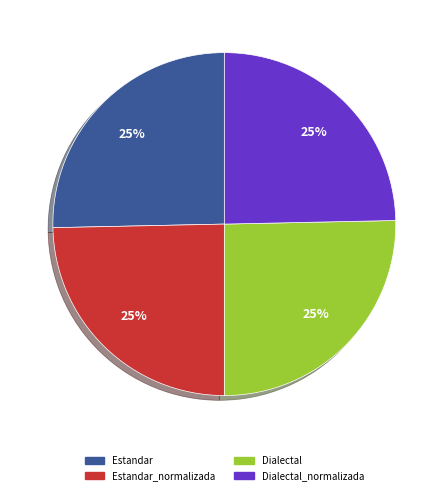

To the nearest percent, what is the average slice percentage?

25%